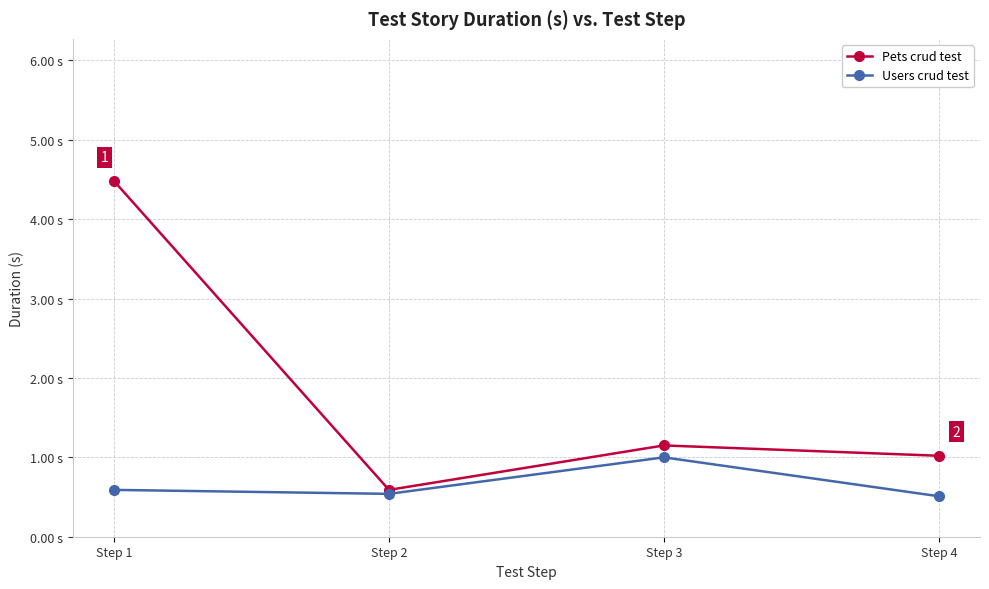

Is it true that Users crud test equals 0.5 at Step 2?

True